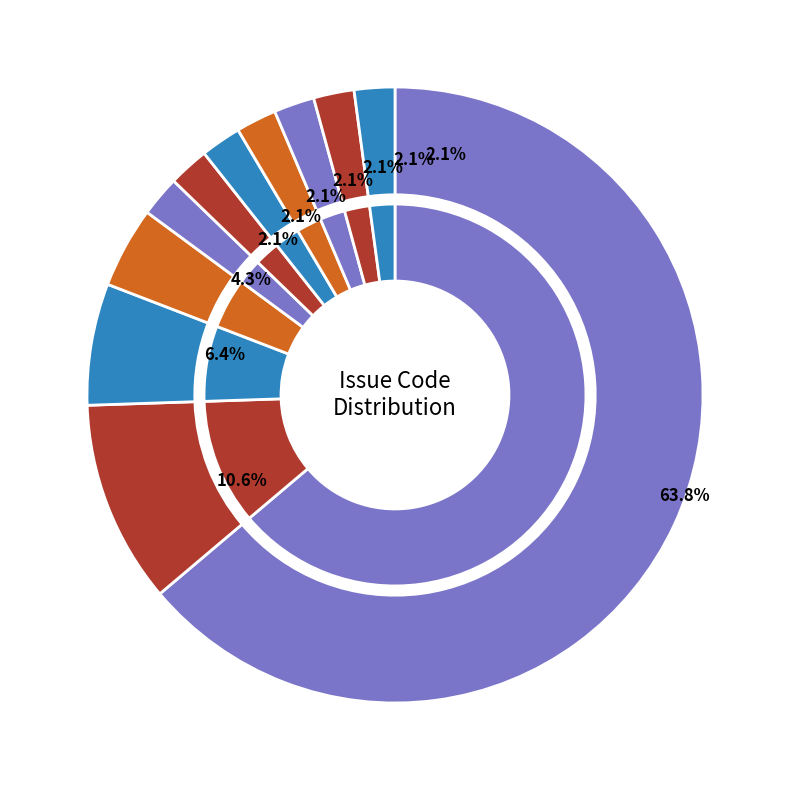

To the nearest percent, what is the difference between the V3072 and V3041 slice percentages?

2%